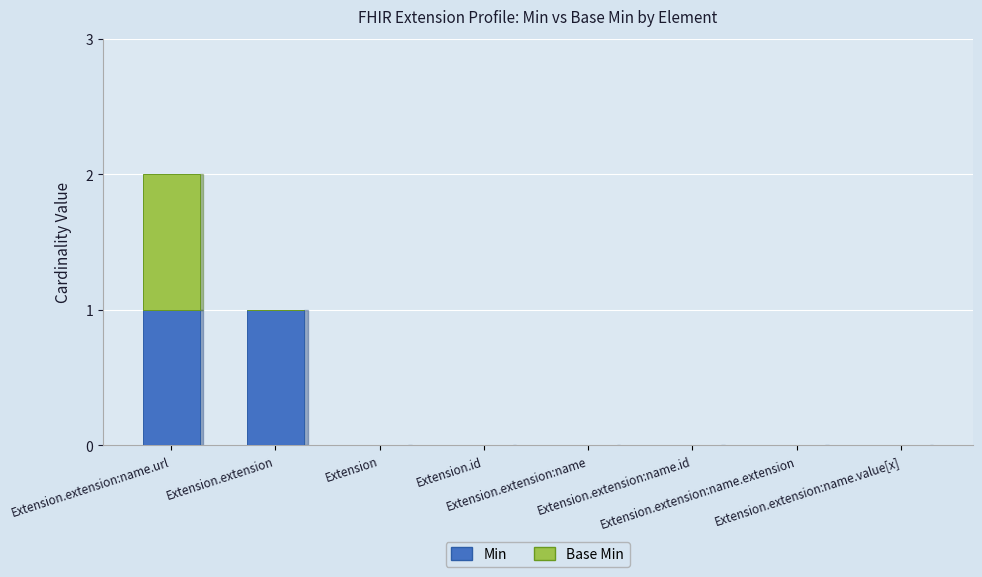

True or false: Min has a value of 0 at Extension.extension:name.

True